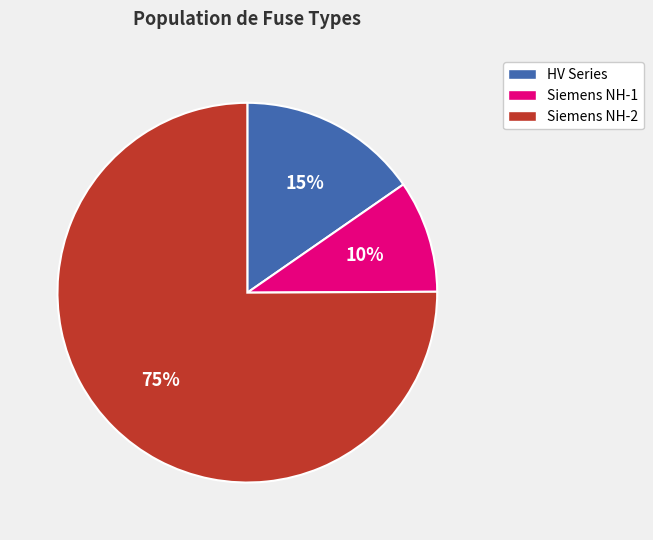

To the nearest percent, what is the combined percentage of Siemens NH-2 and Siemens NH-1?

85%